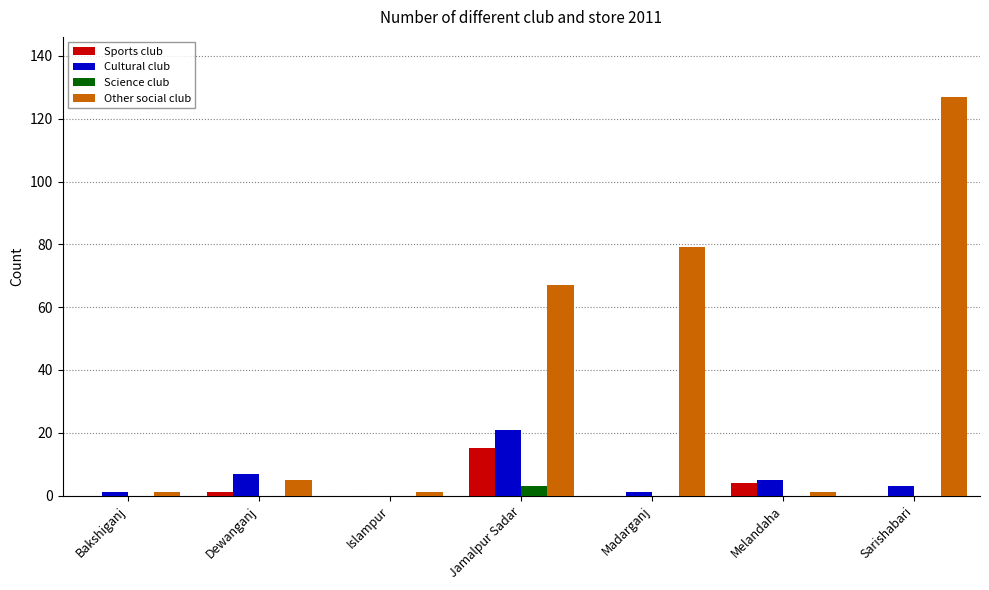

The Sports club series shows 0 at Madarganj. True or false?

True